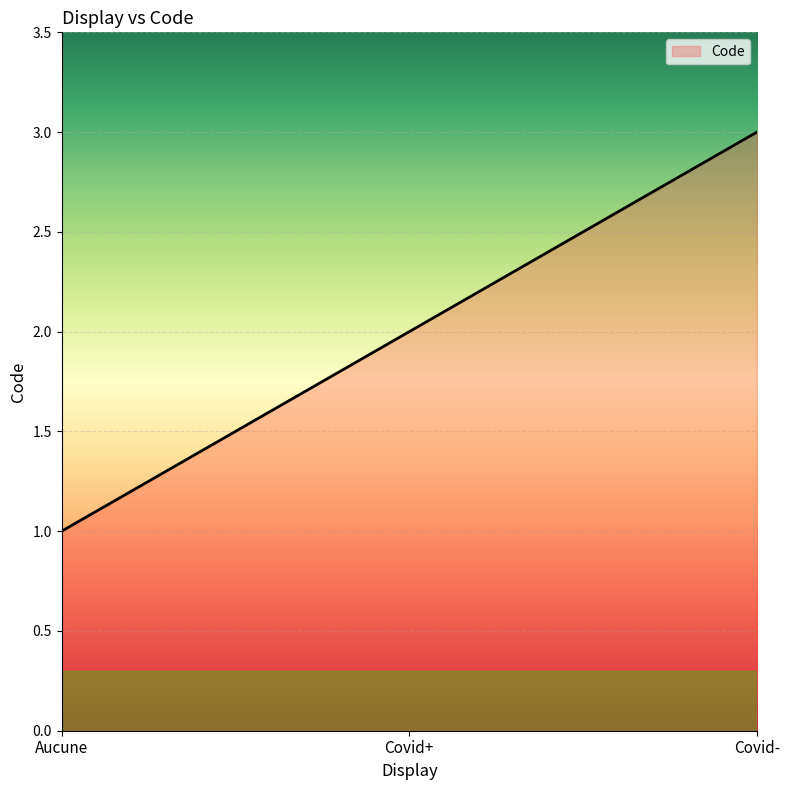

What is the ratio of the value at Covid+ to the value at Covid-?

0.7